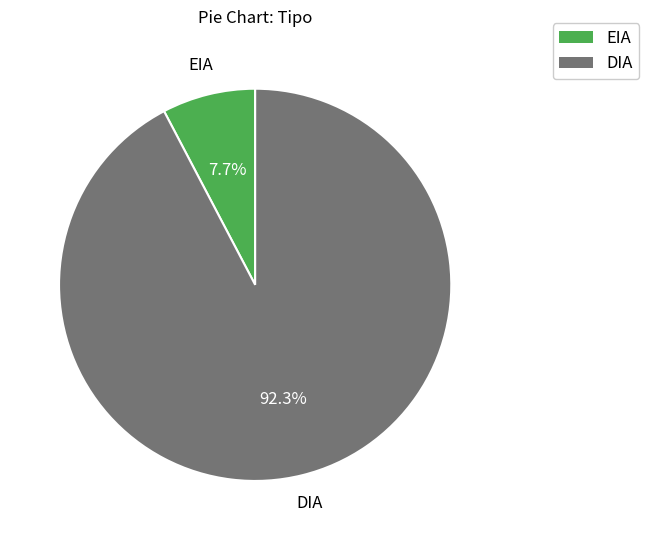

Which slice is the largest?

DIA